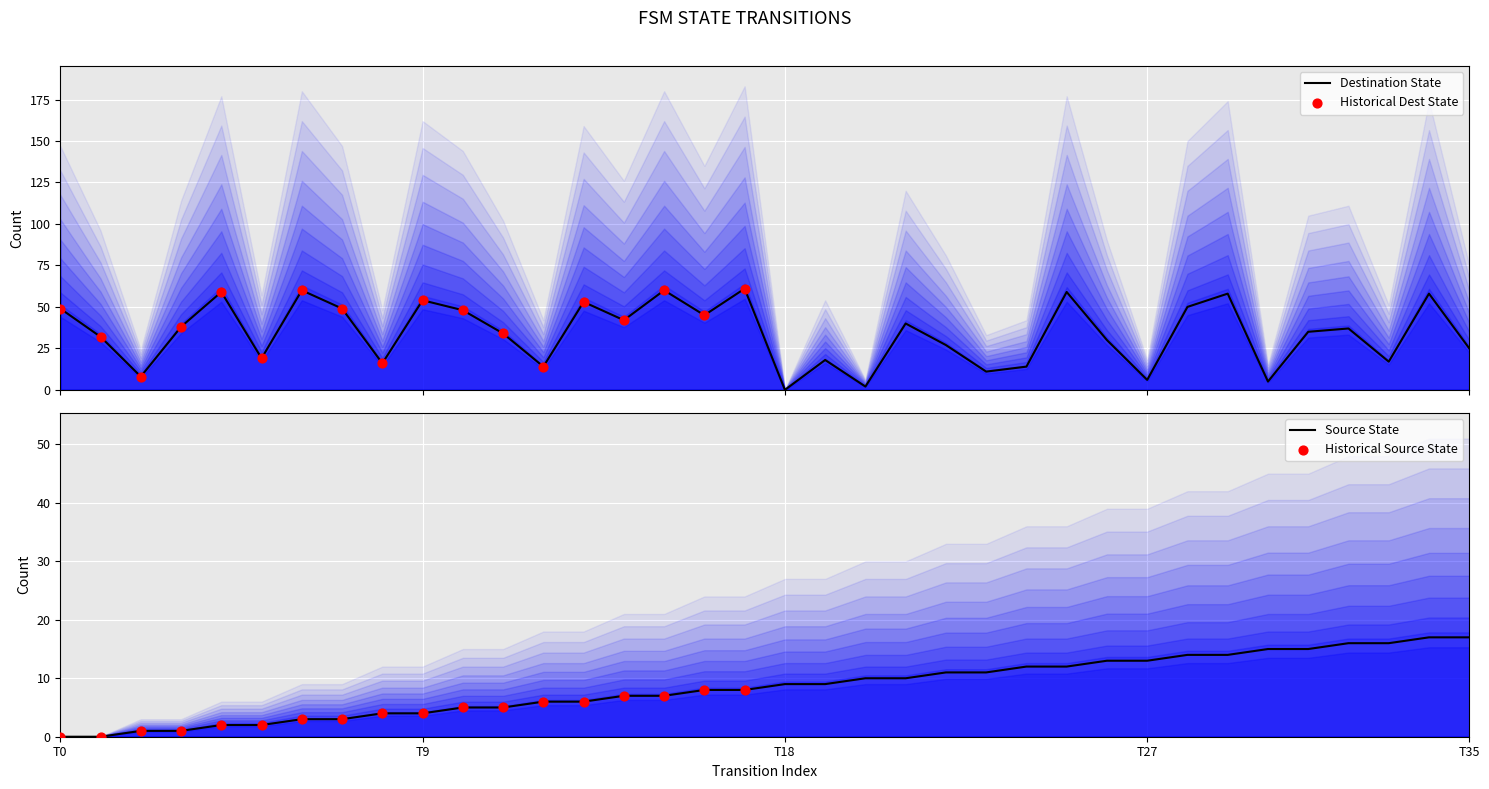

At how many categories does at least one series exceed 2?

36